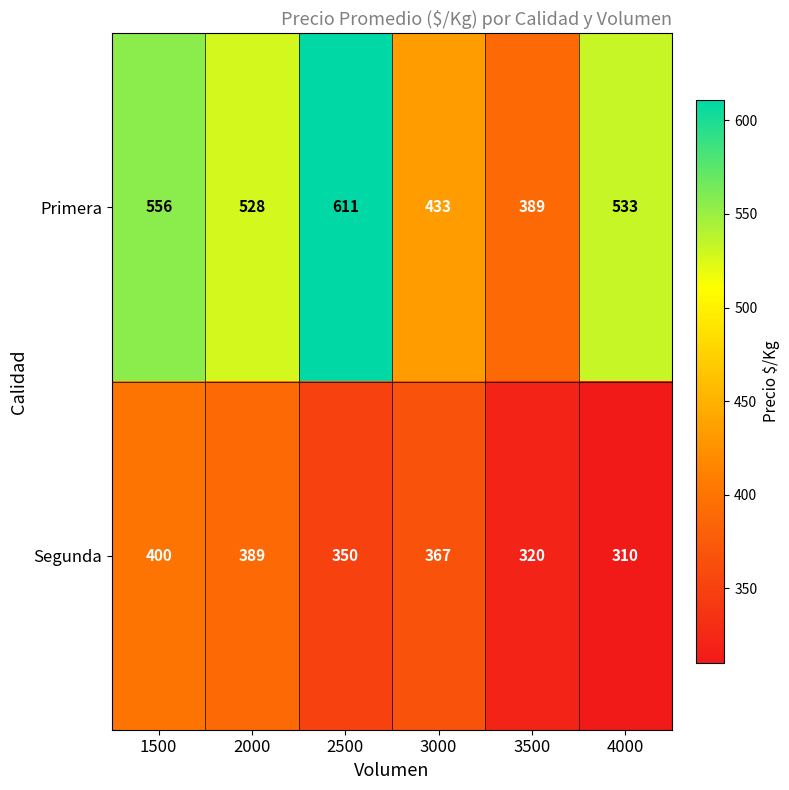

Which series has the largest total across all categories?

Primera